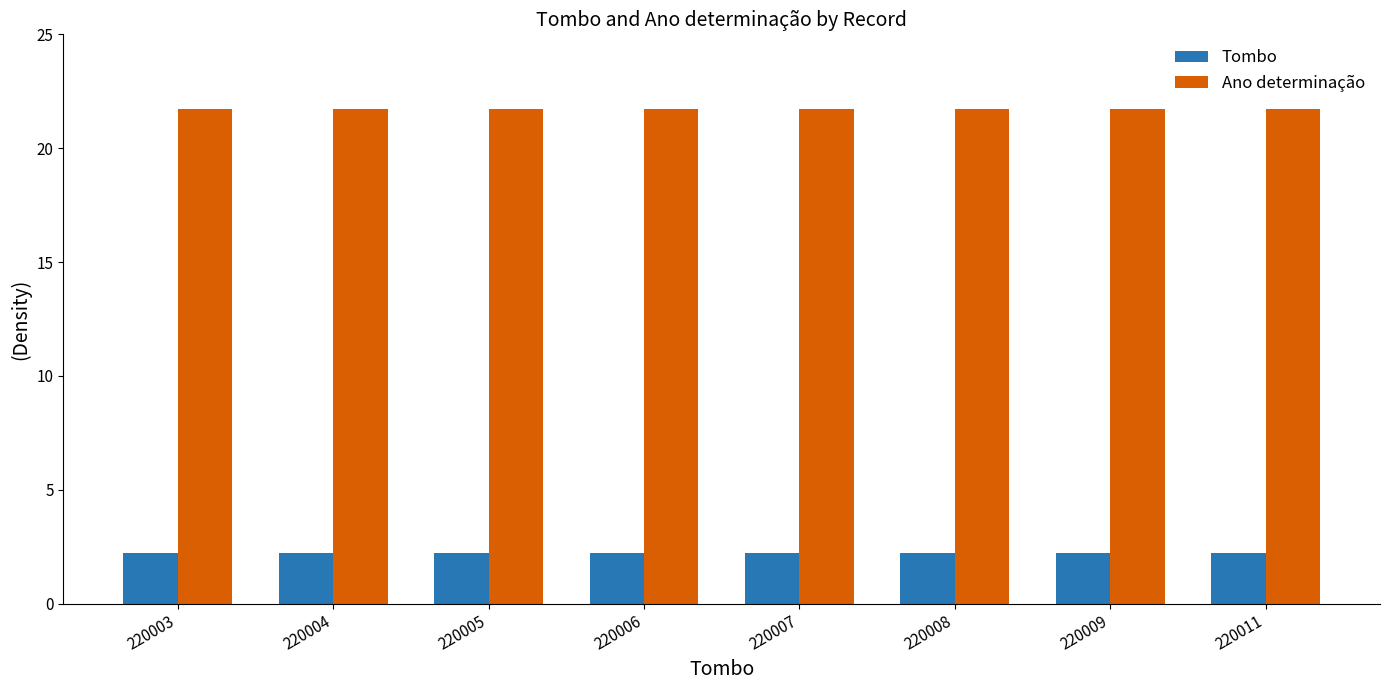

Reading right to left, extract all data points from this chart.

Tombo: 2.2	2.2	2.2	2.2	2.2	2.2	2.2	2.2
Ano determinação: 21.7	21.7	21.7	21.7	21.7	21.7	21.7	21.7